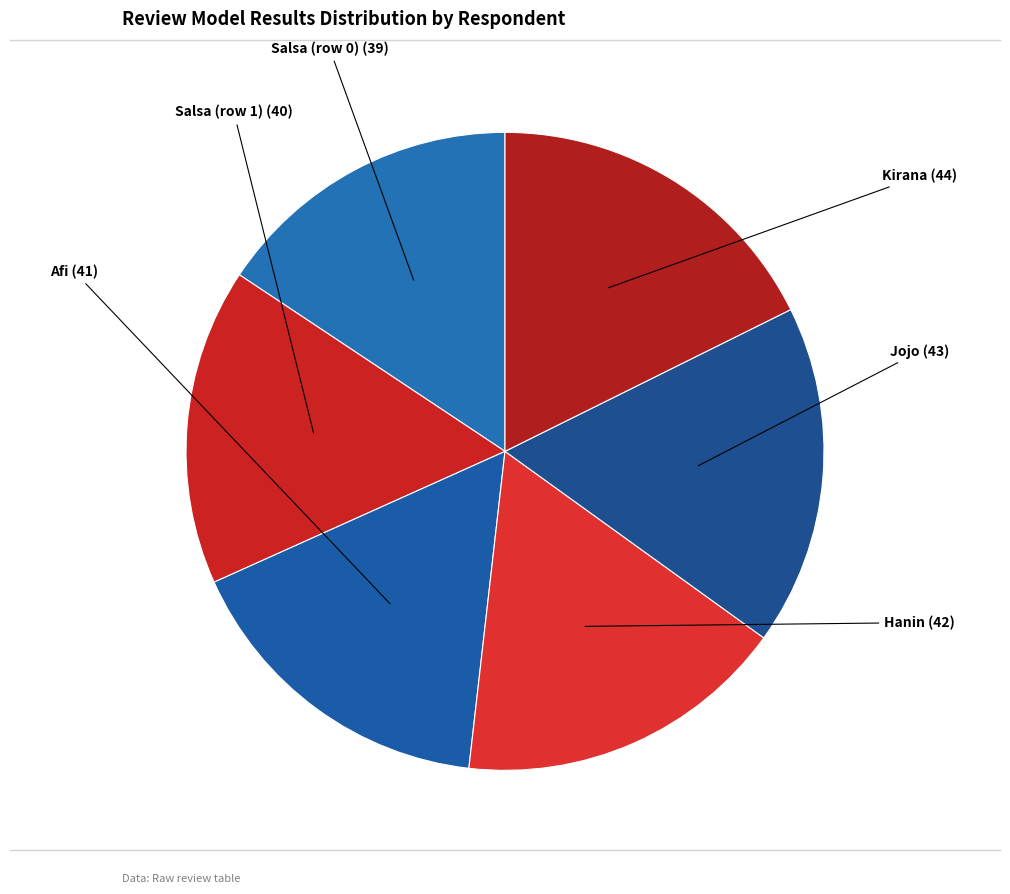

Between Afi and Salsa (row 1), which is larger?

Afi